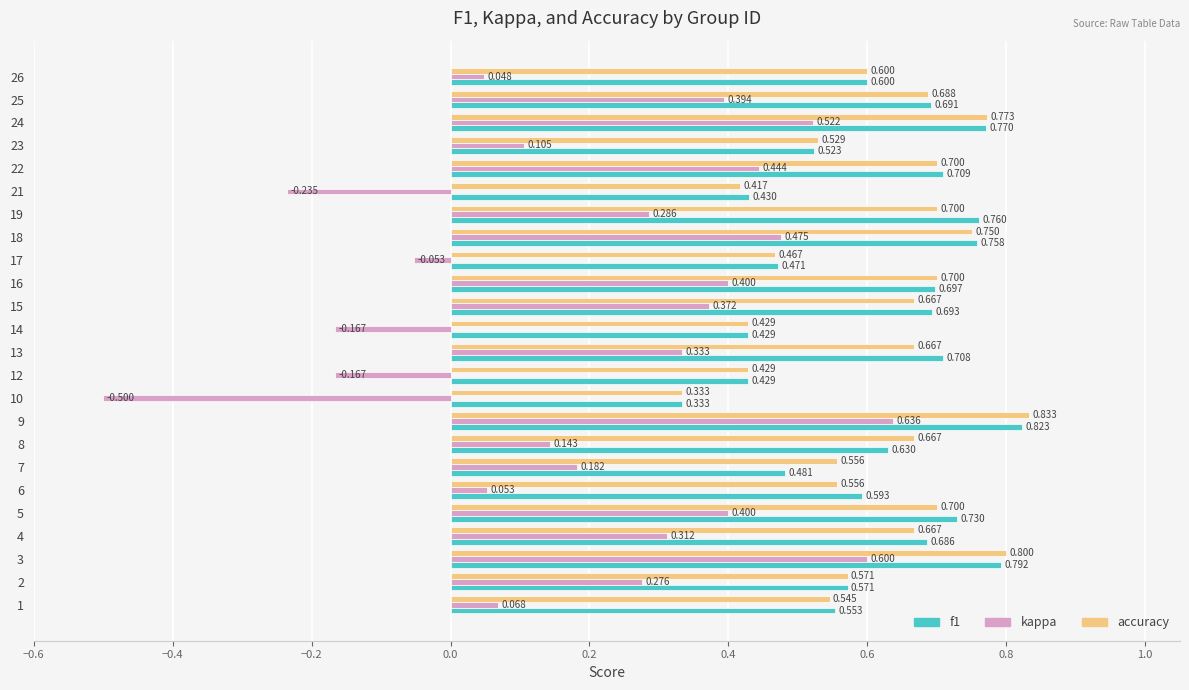

Which series has the largest range (max minus min)?

kappa